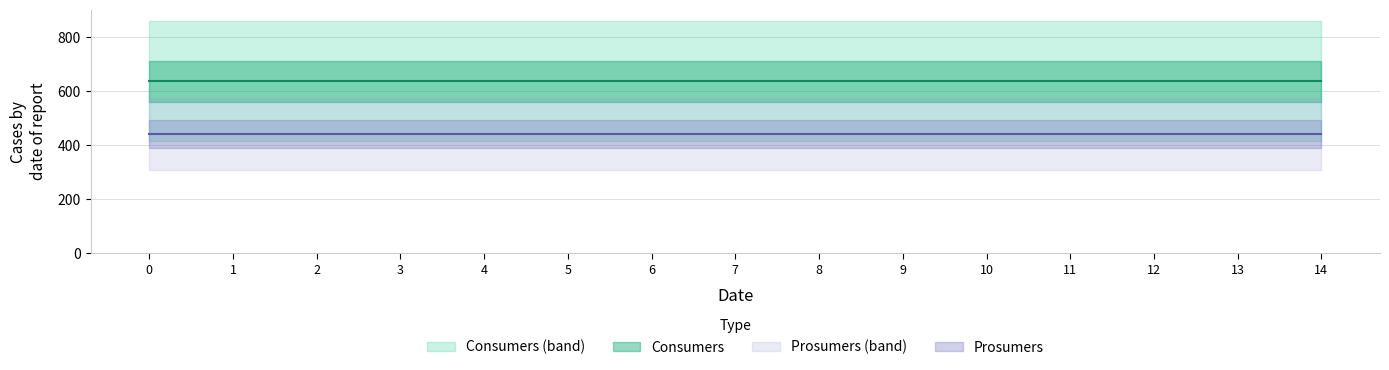

Rank the series at 3 from lowest to highest value.

Prosumers, Consumers